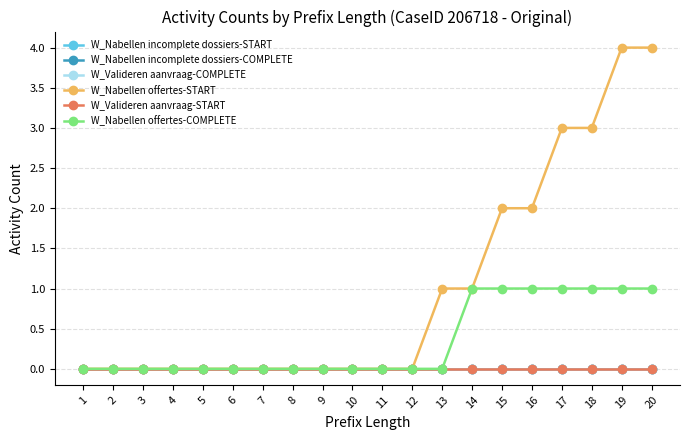

Where is W_Nabellen offertes-START nearest to the value 2?

15